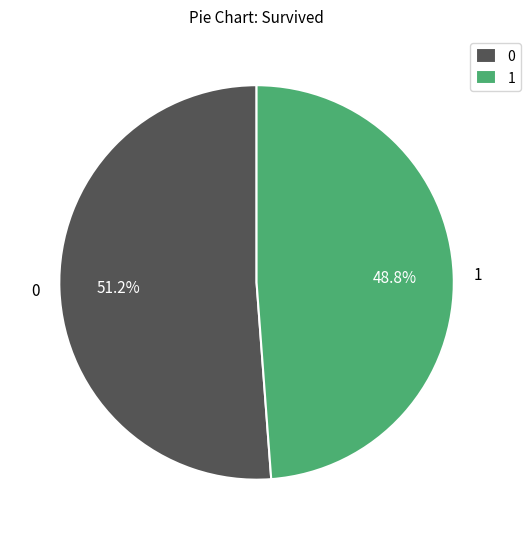

Which category has the biggest portion of the pie?

0